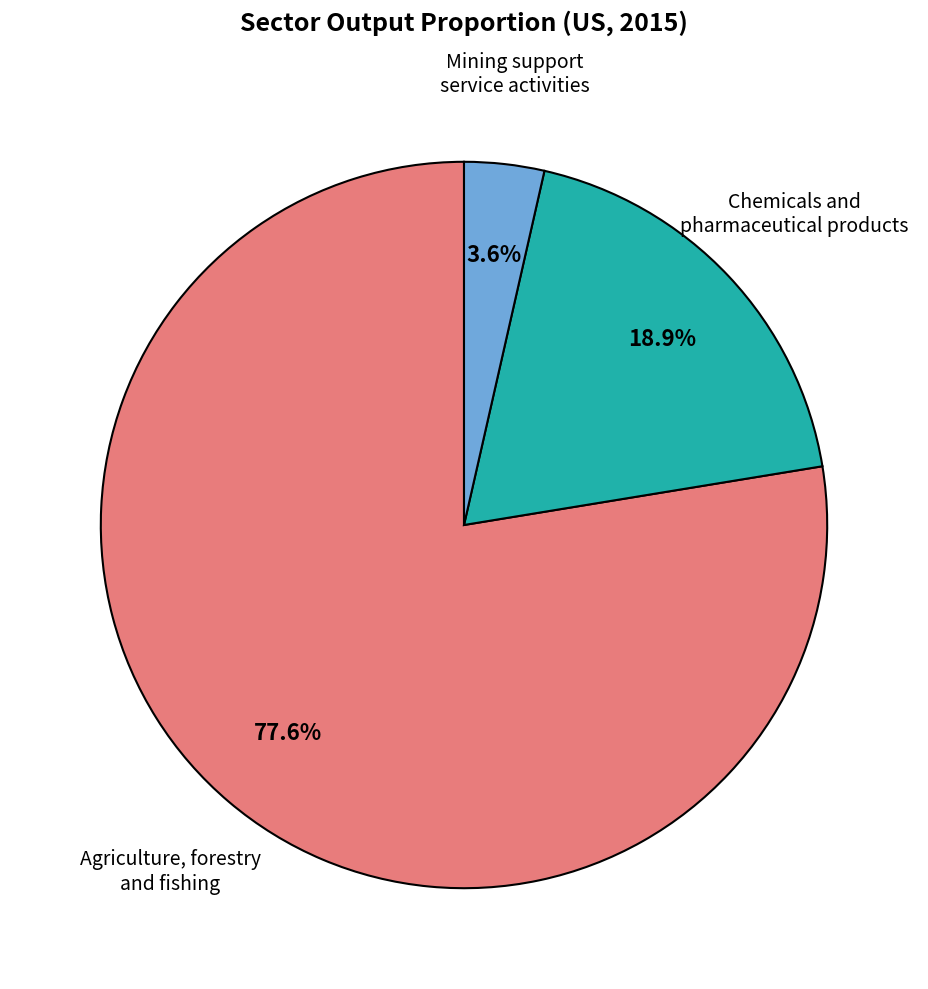

Rank the categories by value from lowest to highest.

Mining support service activities, Chemicals and pharmaceutical products, Agriculture, forestry and fishing